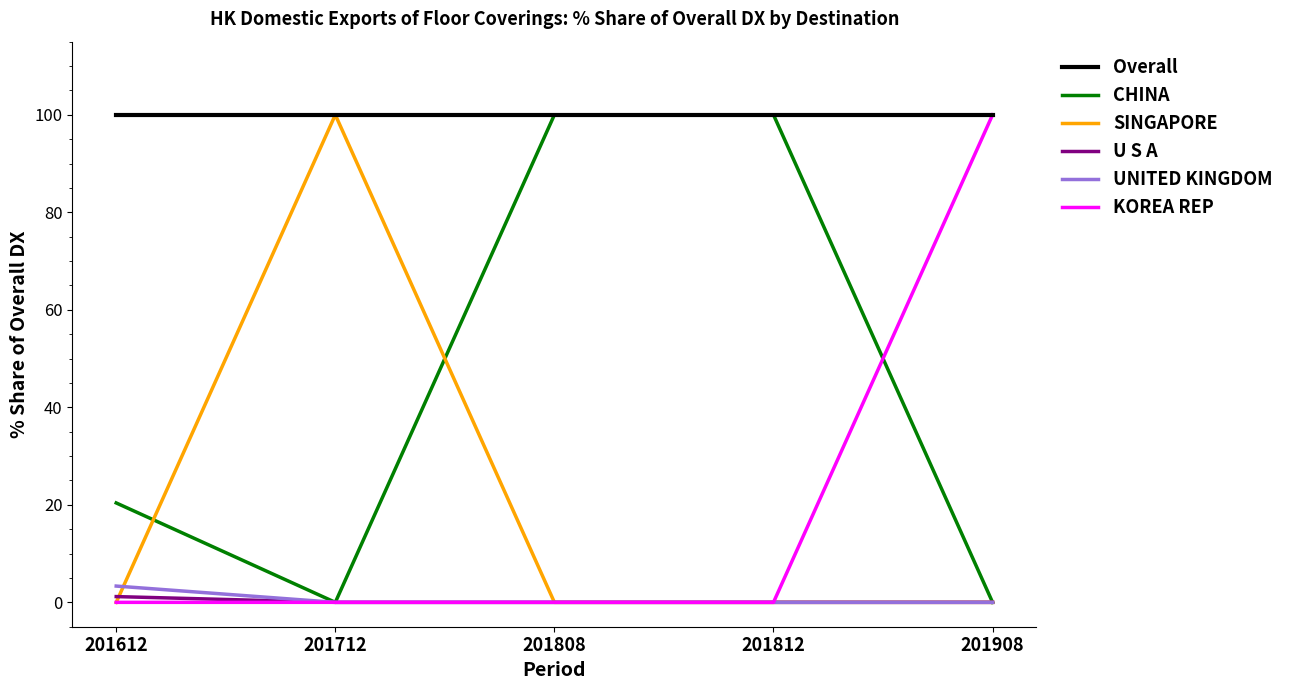

What is the difference between the highest and lowest values at 201712?

100.0